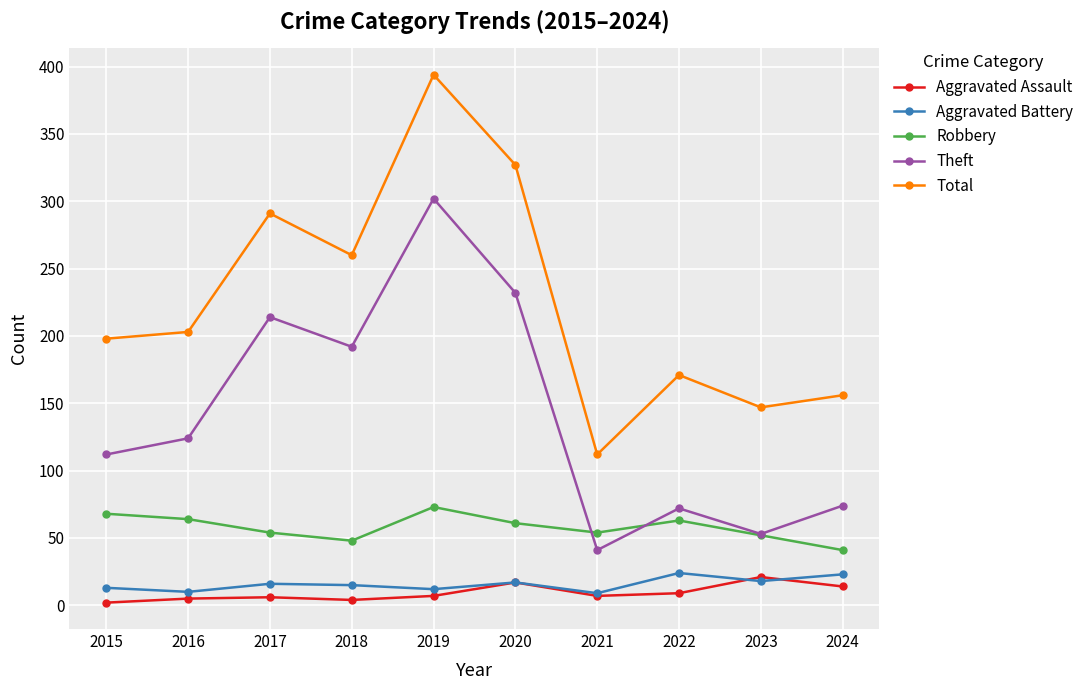

True or false: Aggravated Battery and Robbery cross at least once.

False